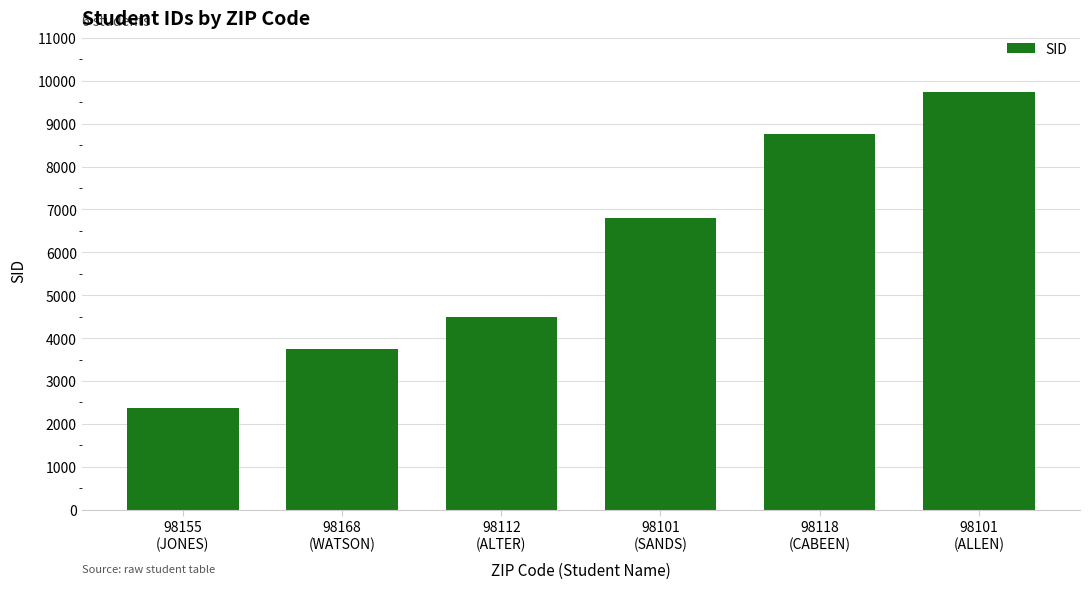

Approximately how many times larger is the value at 98101
(SANDS) compared to 98101
(ALLEN)?

0.7